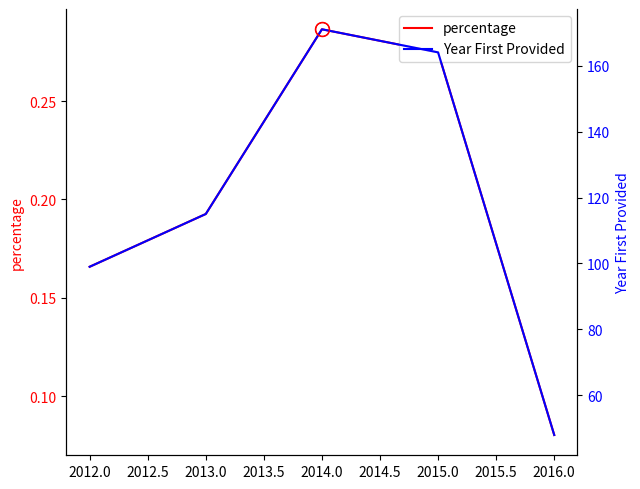

In Year First Provided, how many points are higher than both neighbors (excluding endpoints)?

1